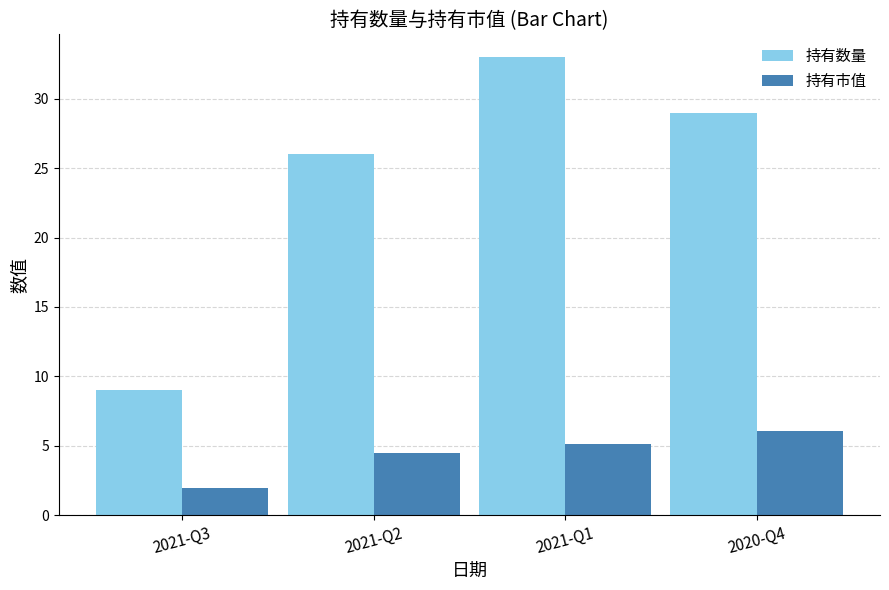

Count the 持有数量 values in the range 26 to 33.

3